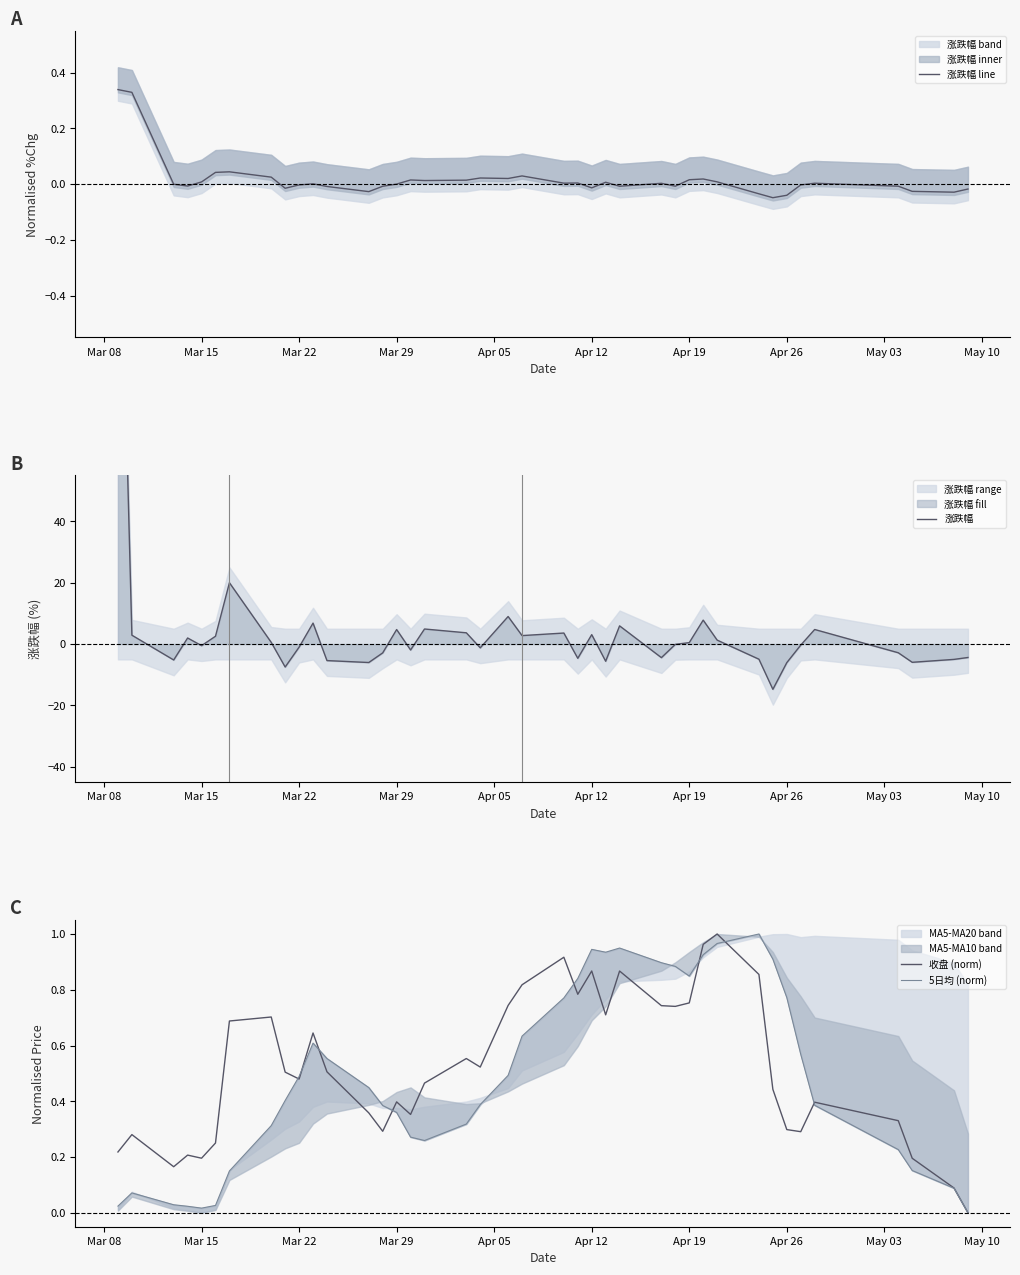

Rank the series by their maximum value, from lowest to highest.

涨跌幅 line, 收盘 (norm), 5日均 (norm), 涨跌幅